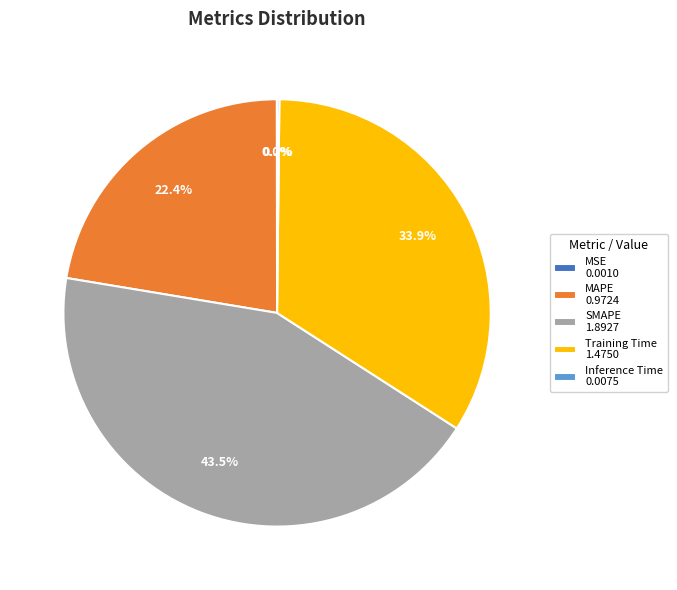

What is the ratio of the value at SMAPE 1.8927 to the value at Training Time 1.4750?

1.3